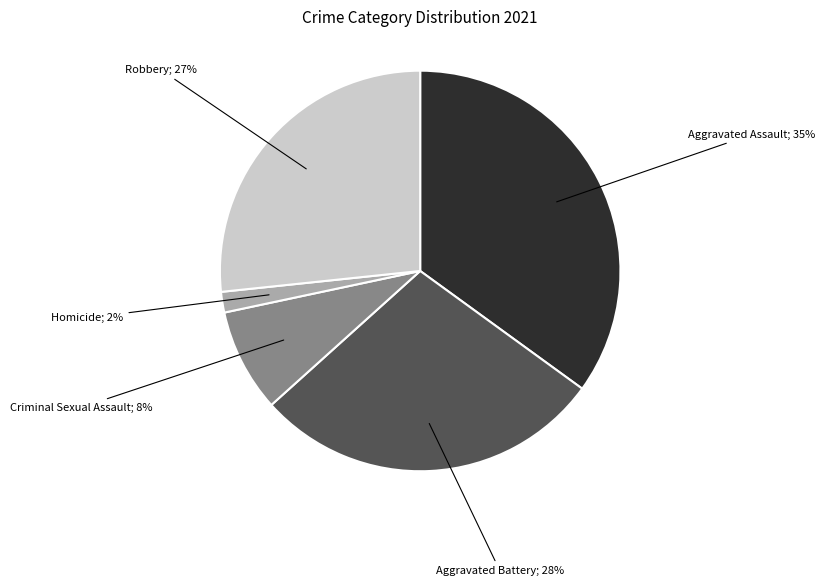

To the nearest percent, what is the difference between the largest and smallest slice percentages?

33%